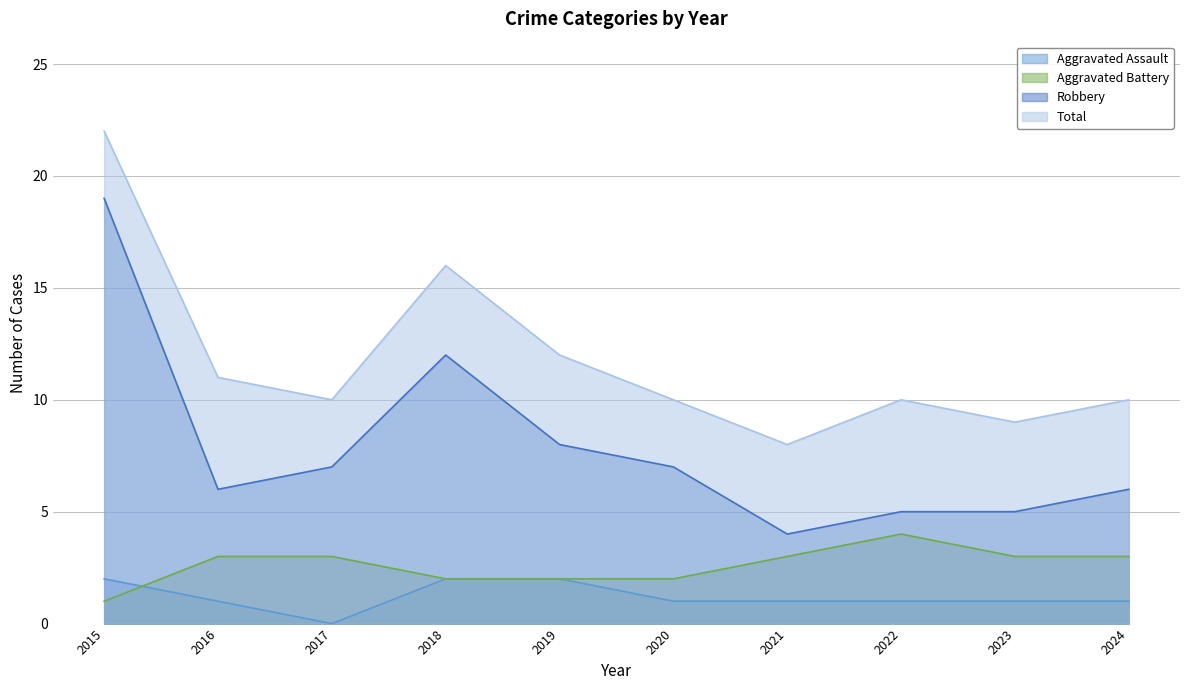

Reading left to right, extract all data points from this chart.

Aggravated Assault: 2	1	0	2	2	1	1	1	1	1
Aggravated Battery: 1	3	3	2	2	2	3	4	3	3
Robbery: 19	6	7	12	8	7	4	5	5	6
Total: 22	11	10	16	12	10	8	10	9	10